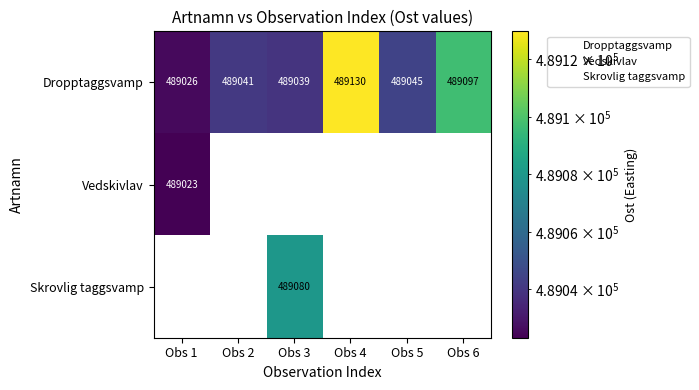

Count the number of data series in this chart.

3